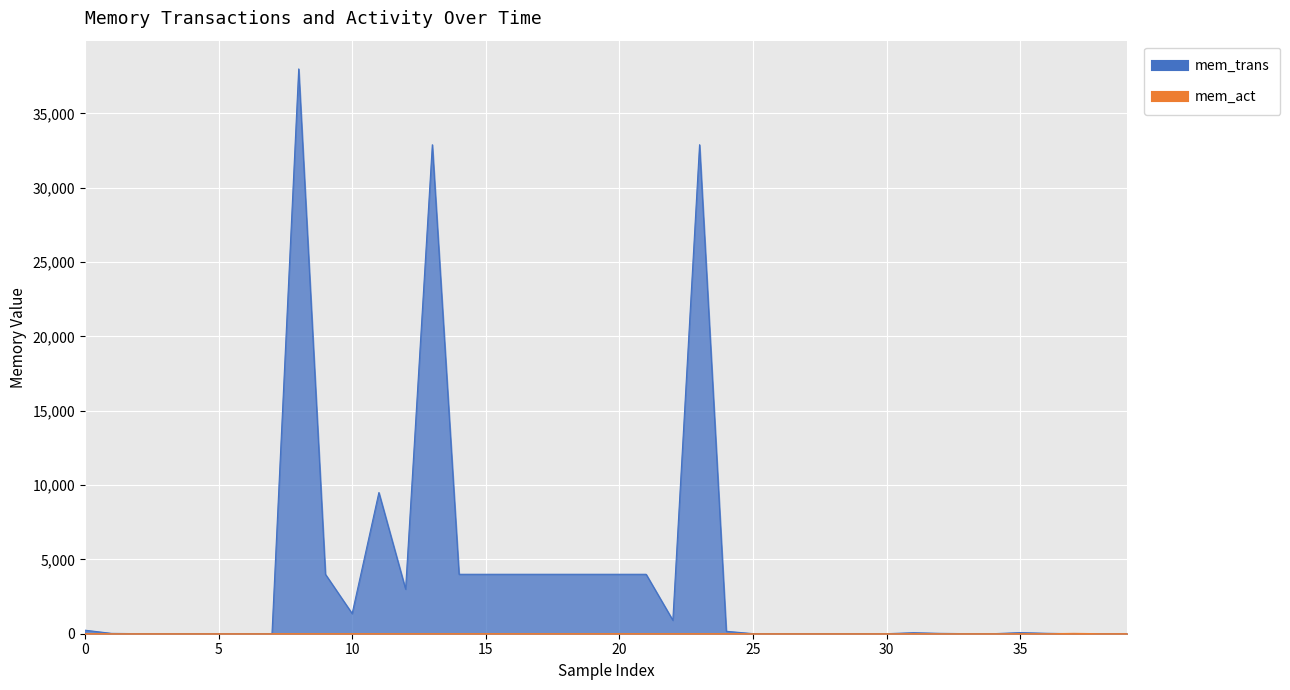

What is the label of the 22nd point from the left?

21